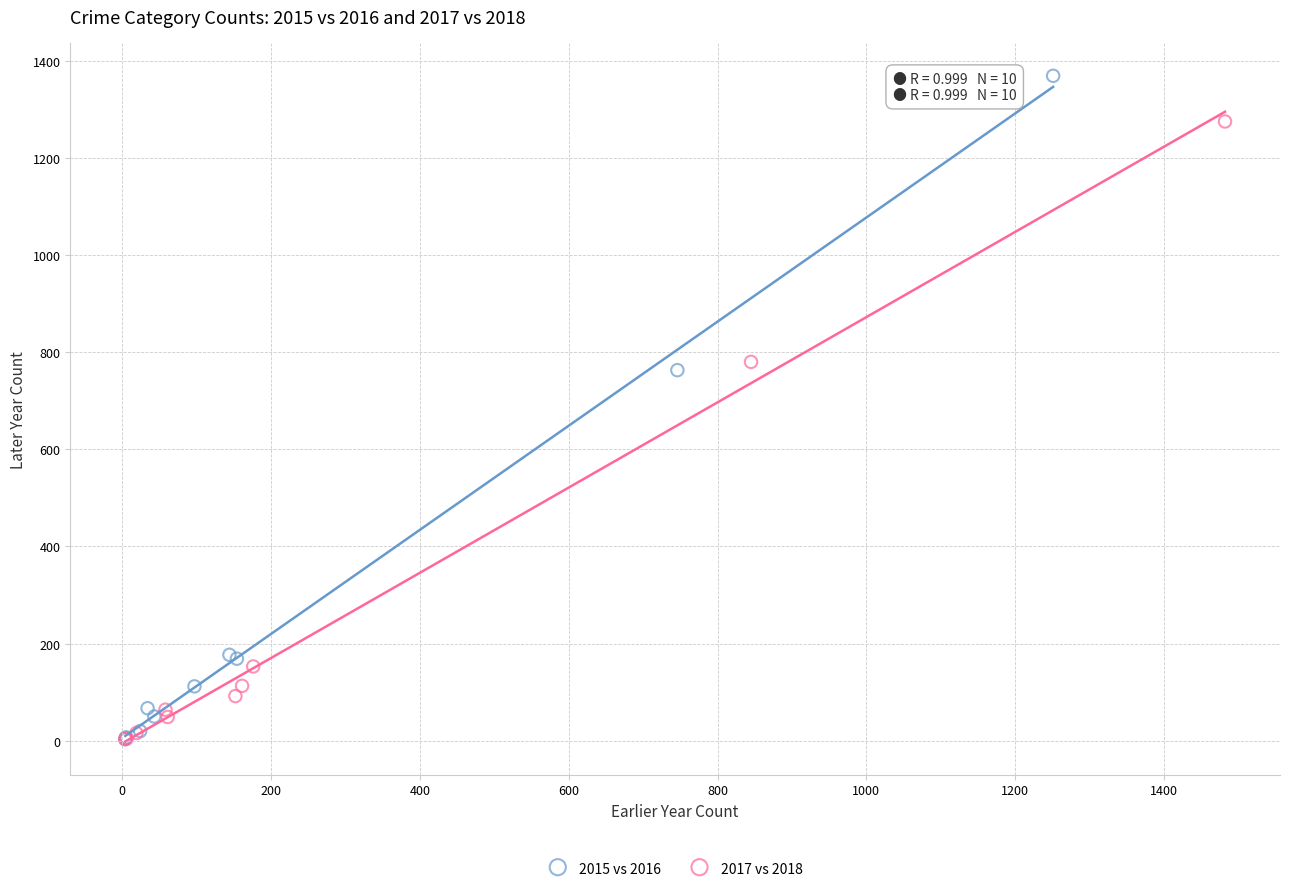

Which series contains the highest Y value?

2015 vs 2016